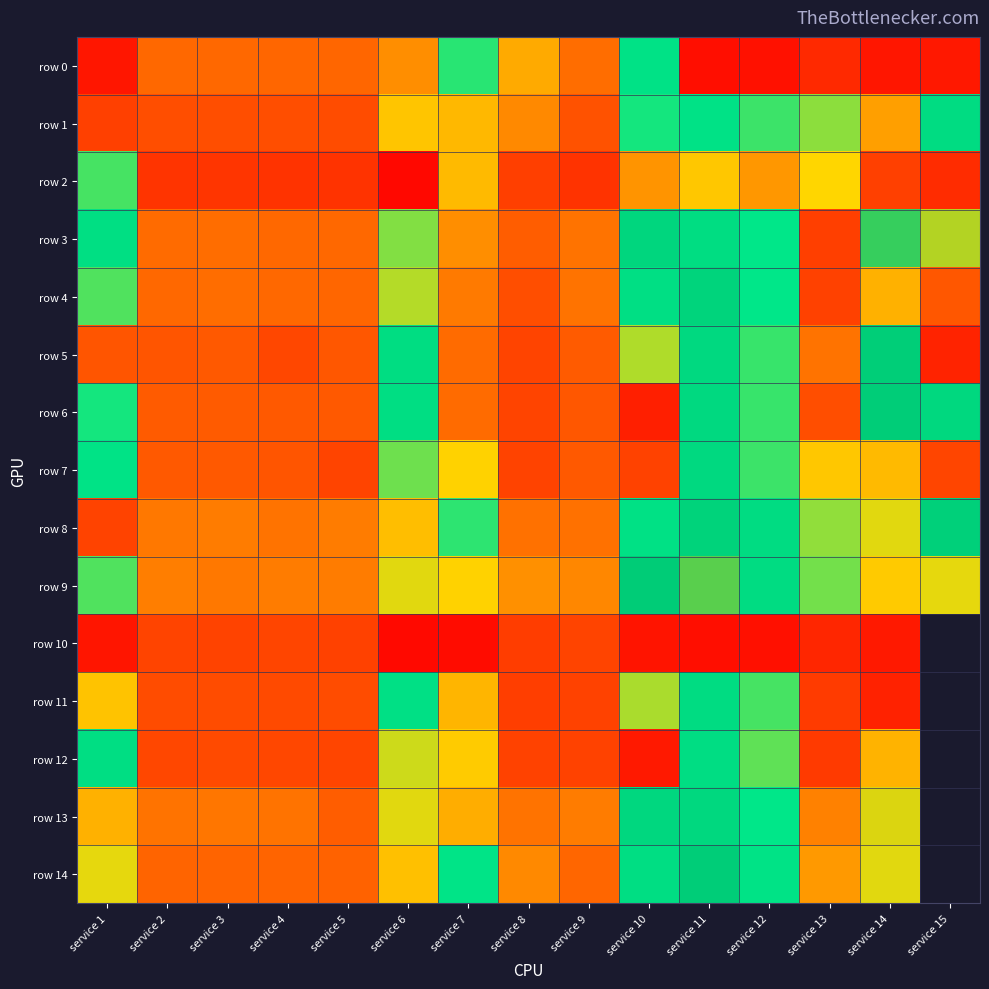

What is the difference between the row 10 values at service 4 and service 14?

57.2